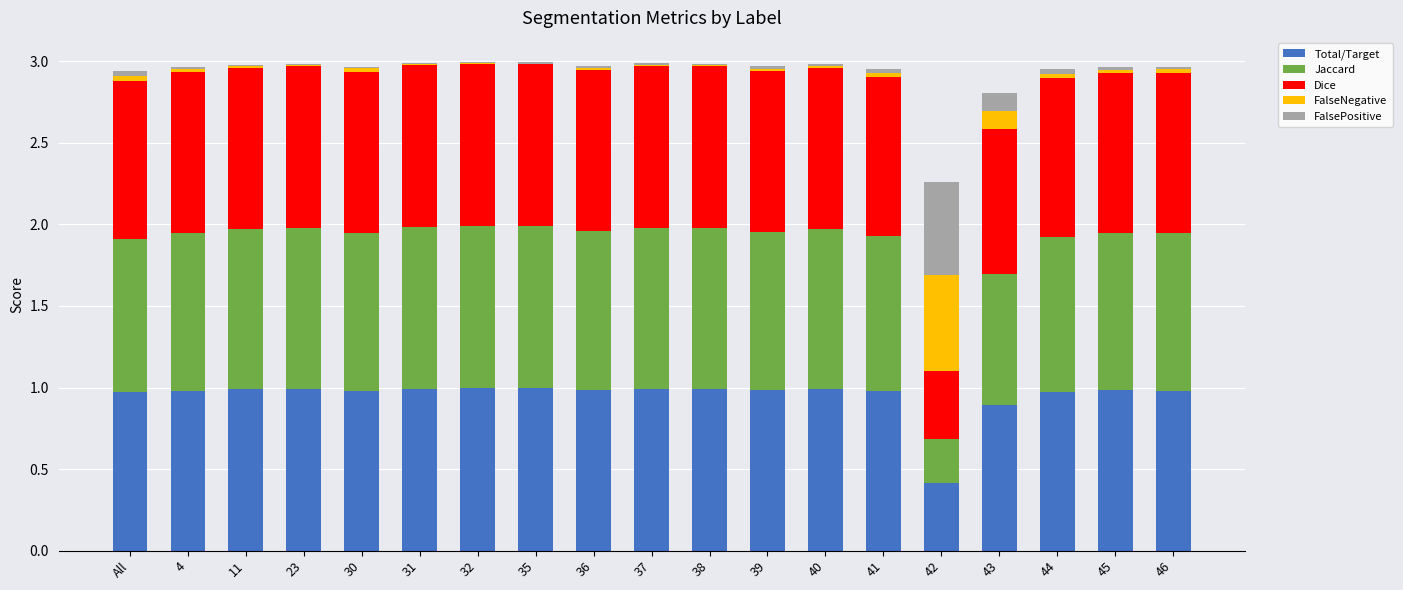

The value of Total/Target at 42 is 0.4. True or false?

True